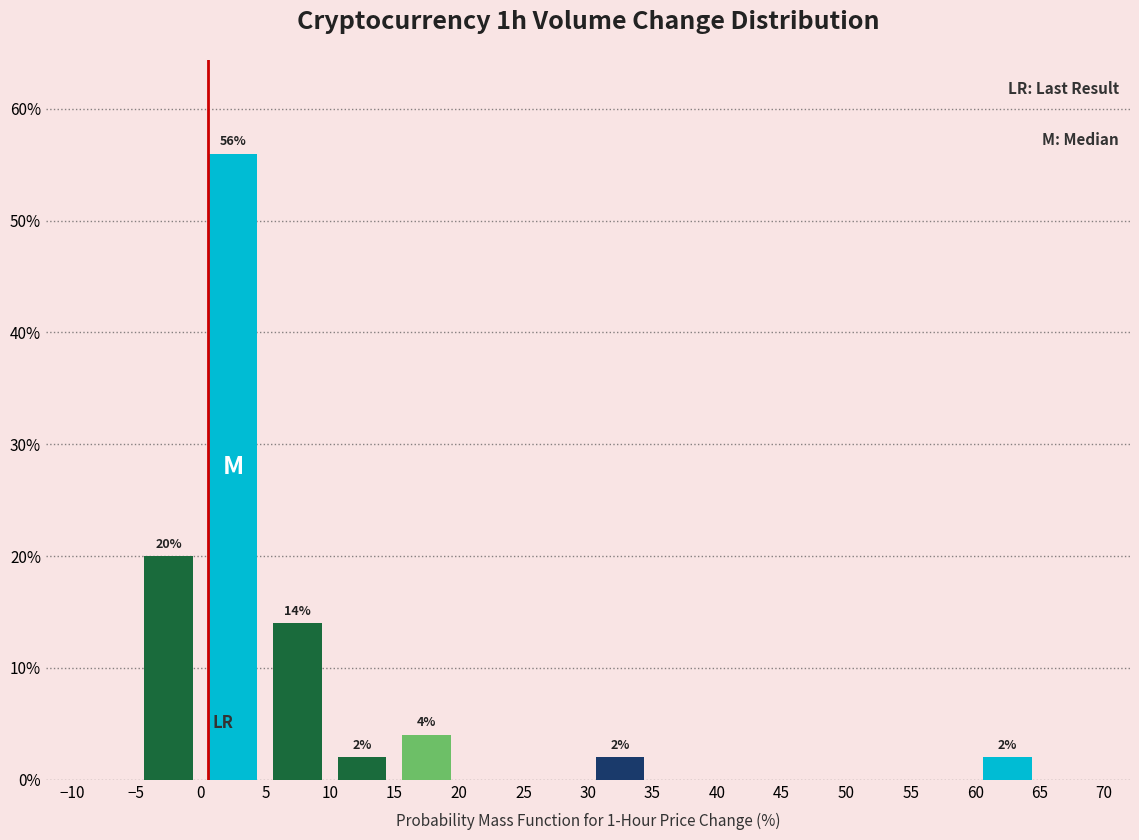

Which range on the x-axis has the tallest bar?

0 to 5